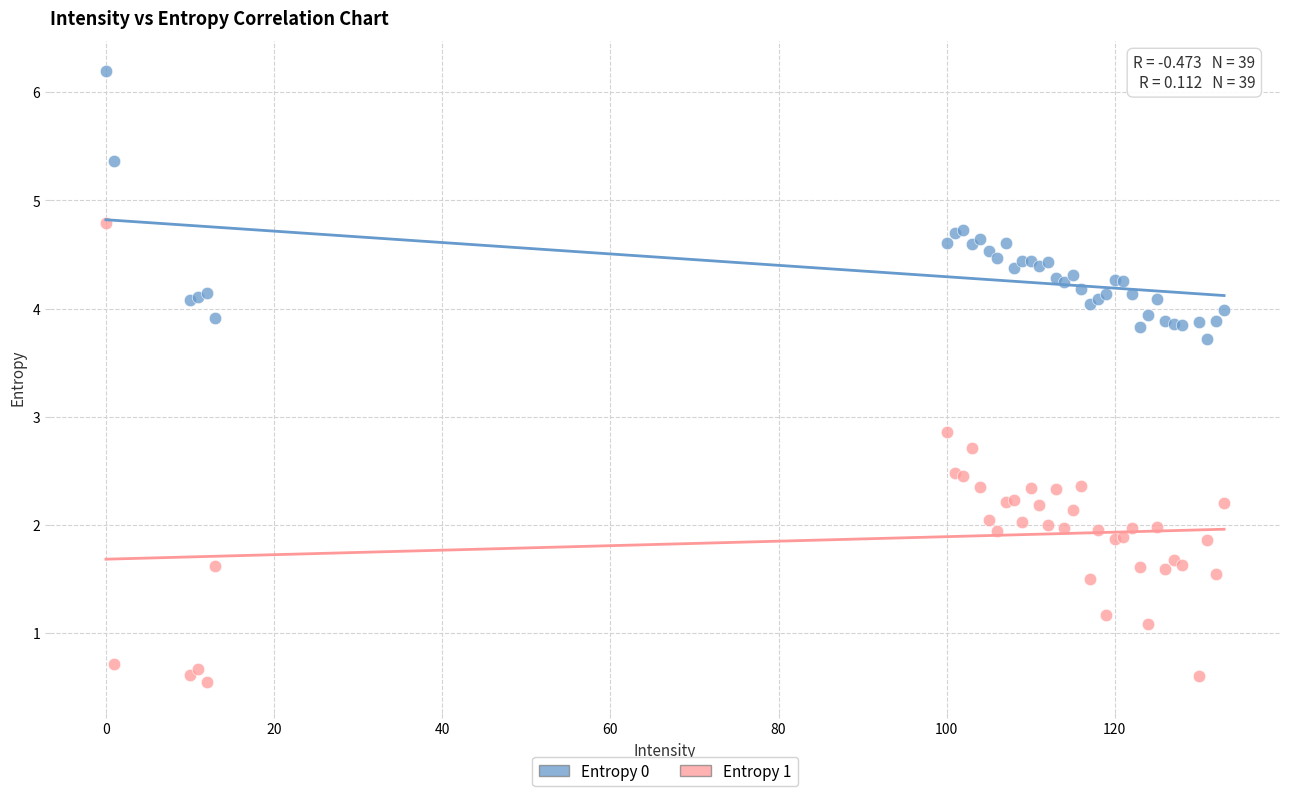

Which series contains the lowest Y value?

Entropy 1